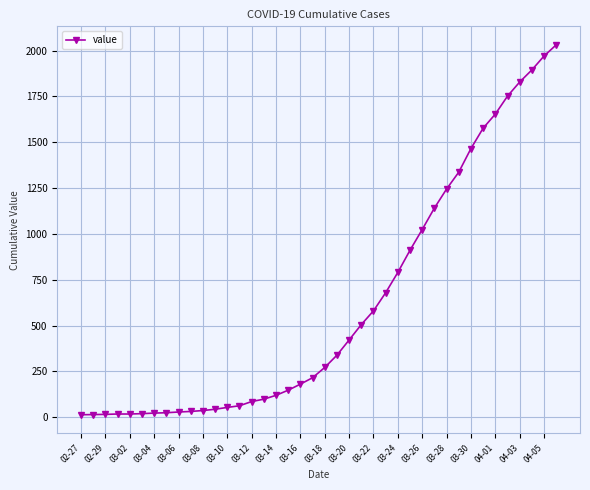

What is the greatest value displayed?

2032